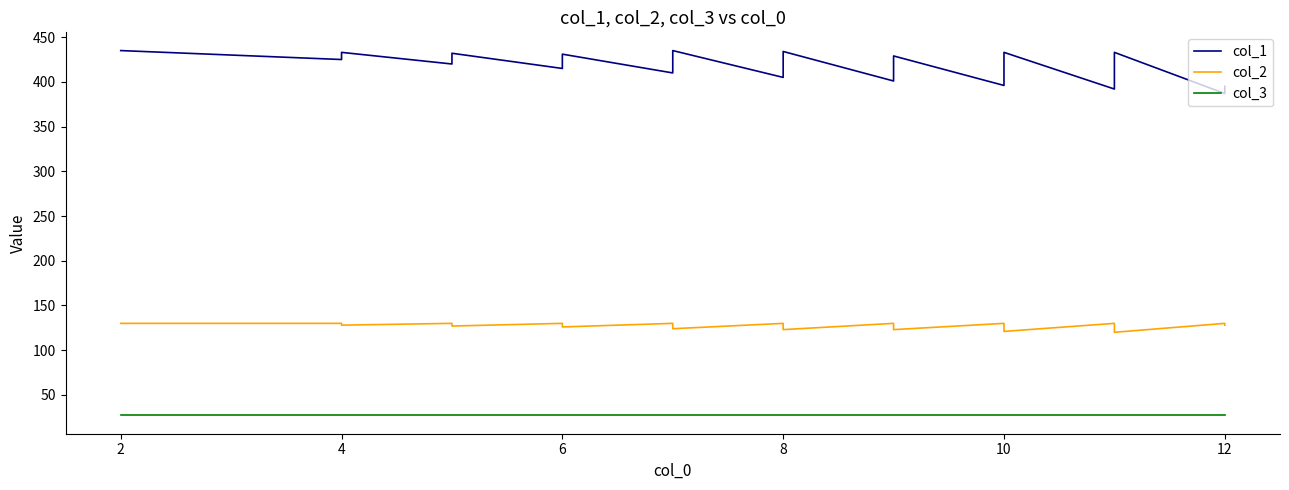

How many categories are shown in the chart?

40